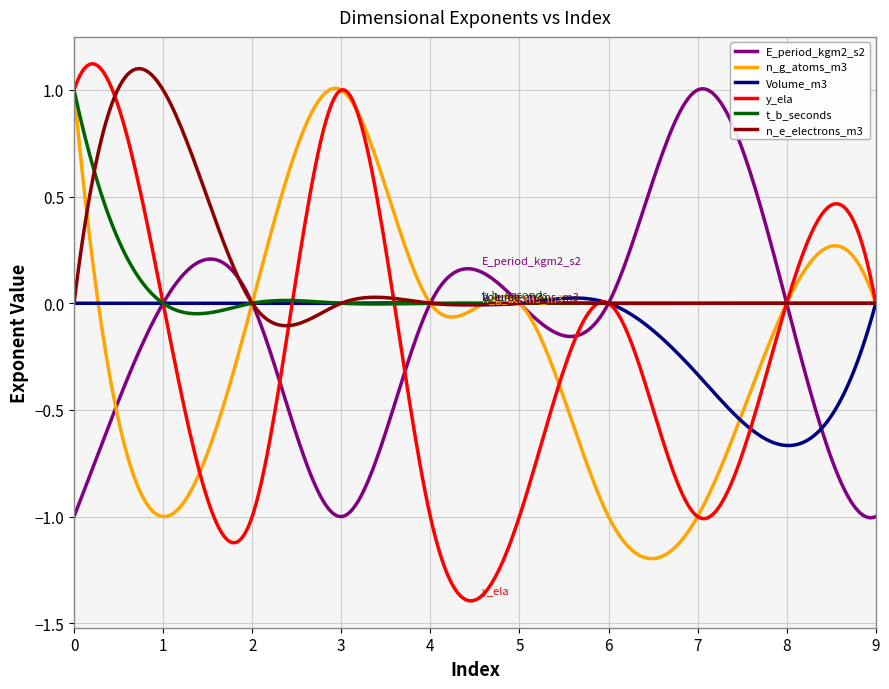

Which series has the widest spread of values?

y_ela